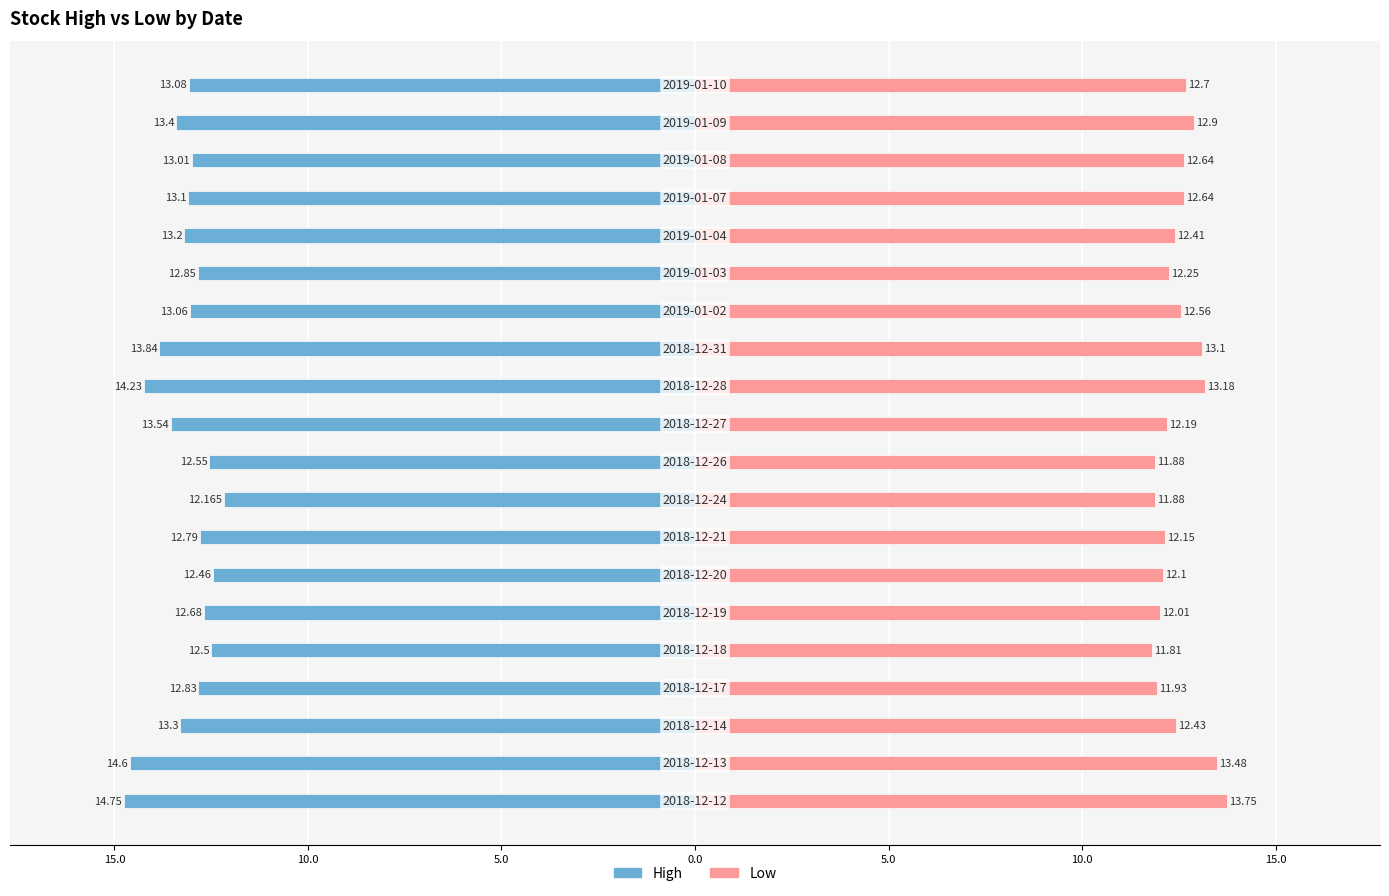

Reading left to right, list all the values displayed in this chart.

High: -14.8	-14.6	-13.3	-12.8	-12.5	-12.7	-12.5	-12.8	-12.2	-12.6	-13.5	-14.2	-13.8	-13.1	-12.8	-13.2	-13.1	-13.0	-13.4	-13.1
Low: 13.8	13.5	12.4	11.9	11.8	12.0	12.1	12.2	11.9	11.9	12.2	13.2	13.1	12.6	12.2	12.4	12.6	12.6	12.9	12.7